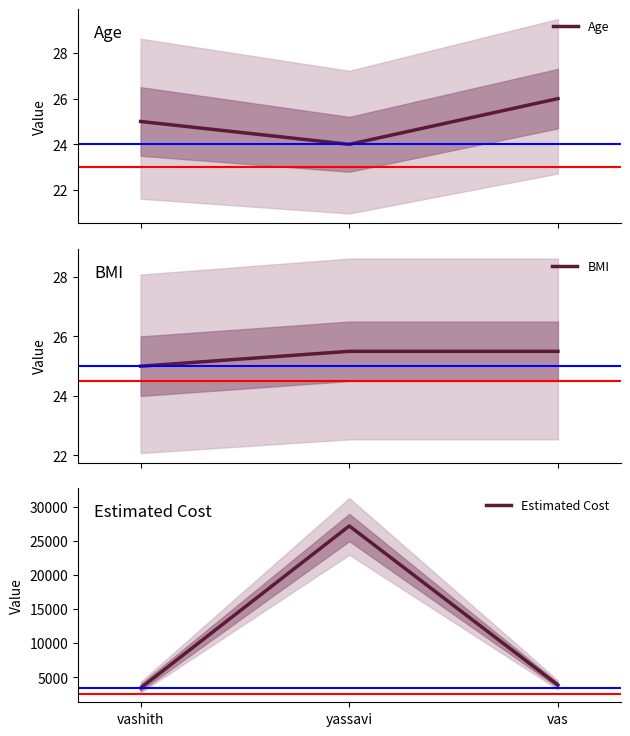

What is the difference between the maximum and minimum values in the Estimated Cost series?

23807